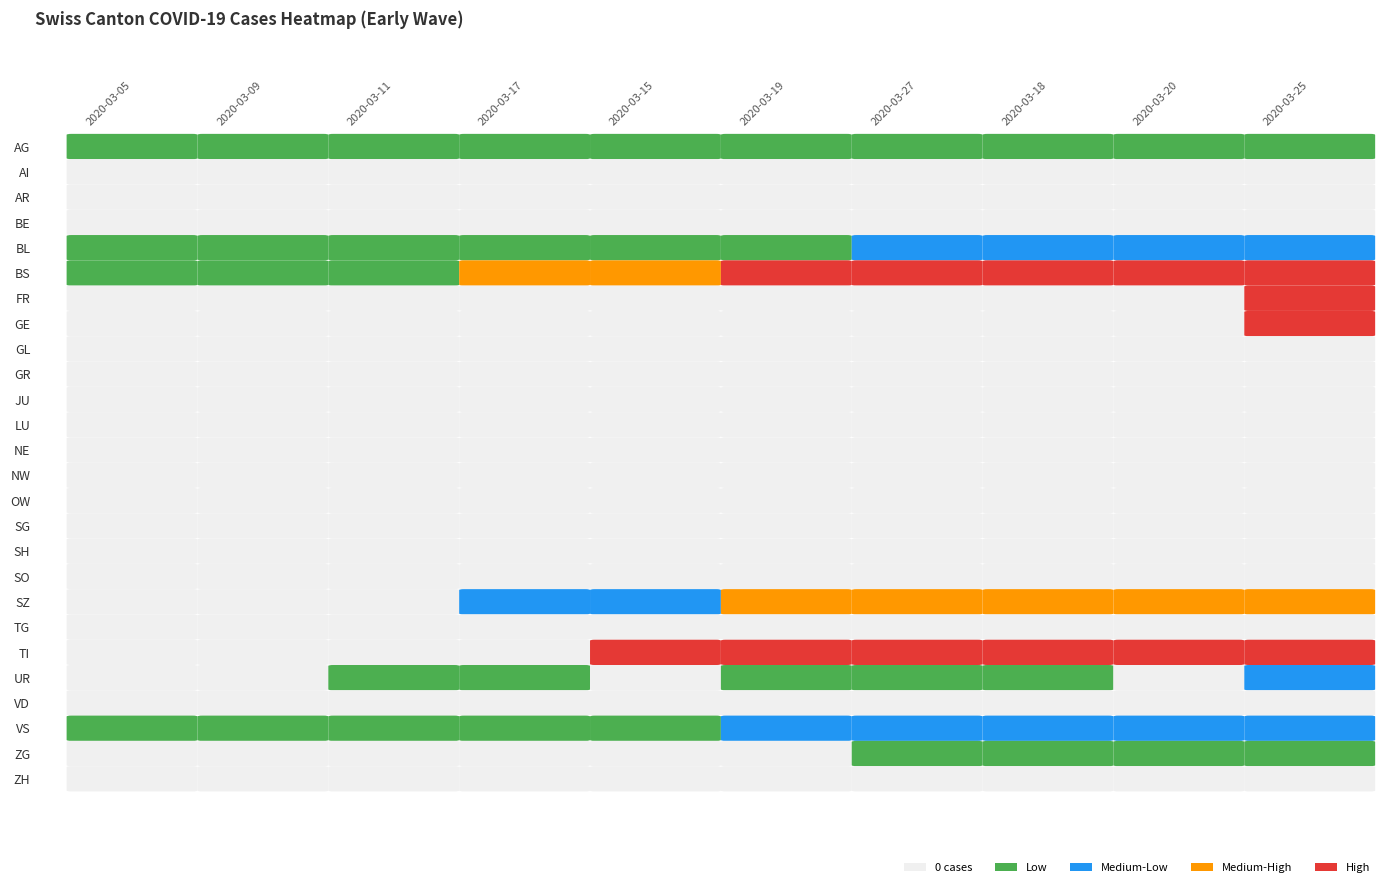

What is the average value of the GE series?

12